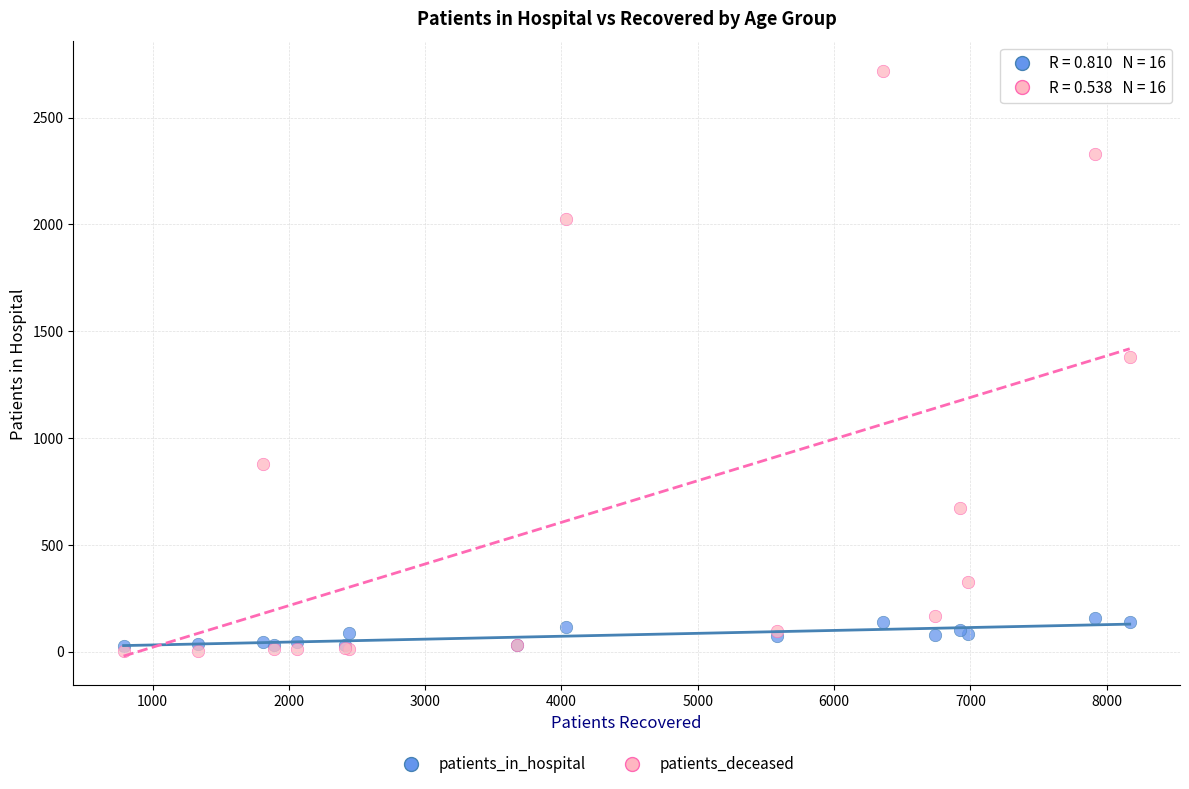

Which series reaches the maximum Y coordinate?

patients_deceased